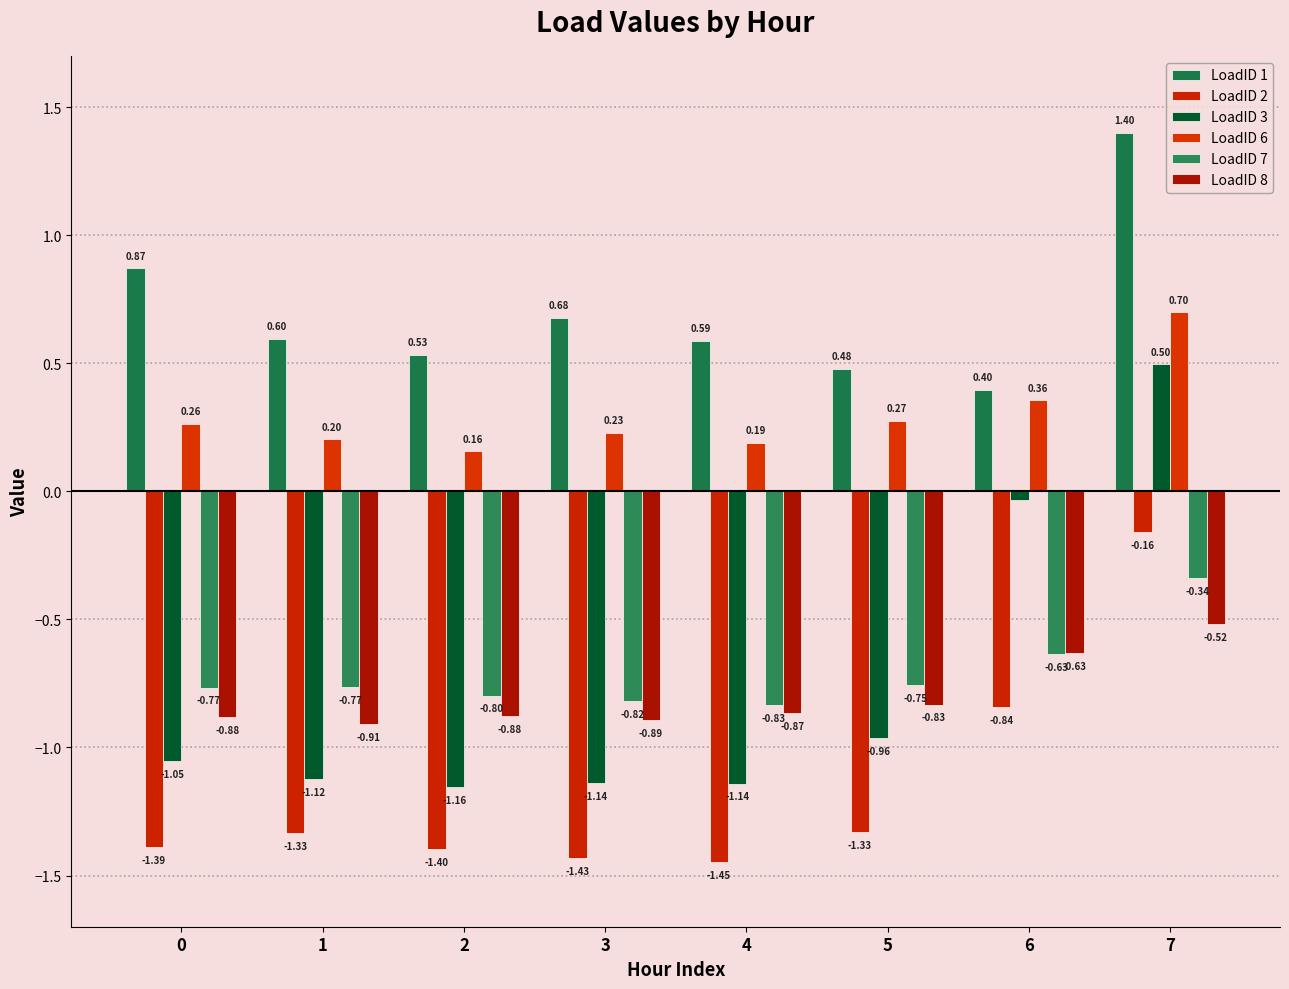

The LoadID 7 series shows -0.8 at 1. True or false?

True